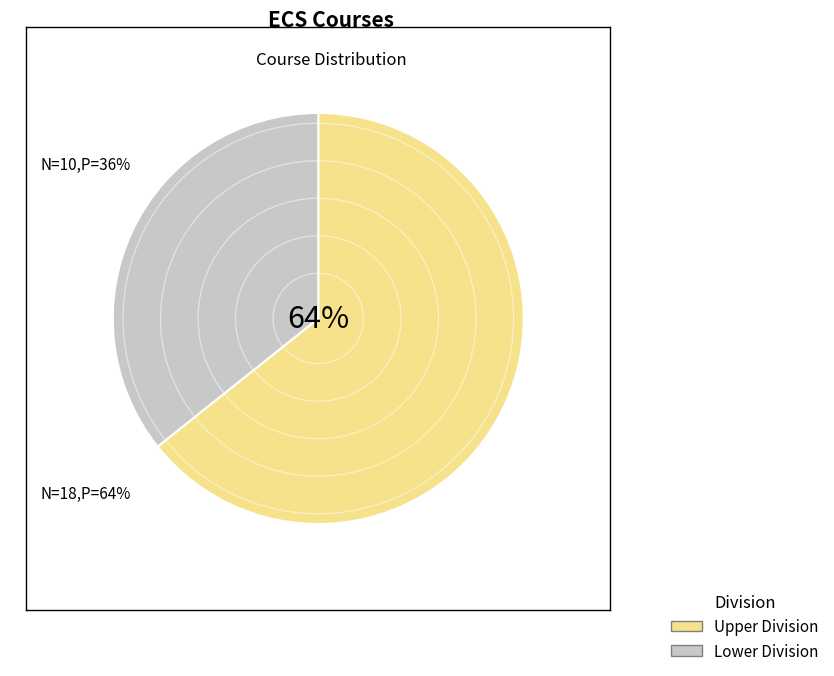

How many segments does this pie chart have?

2